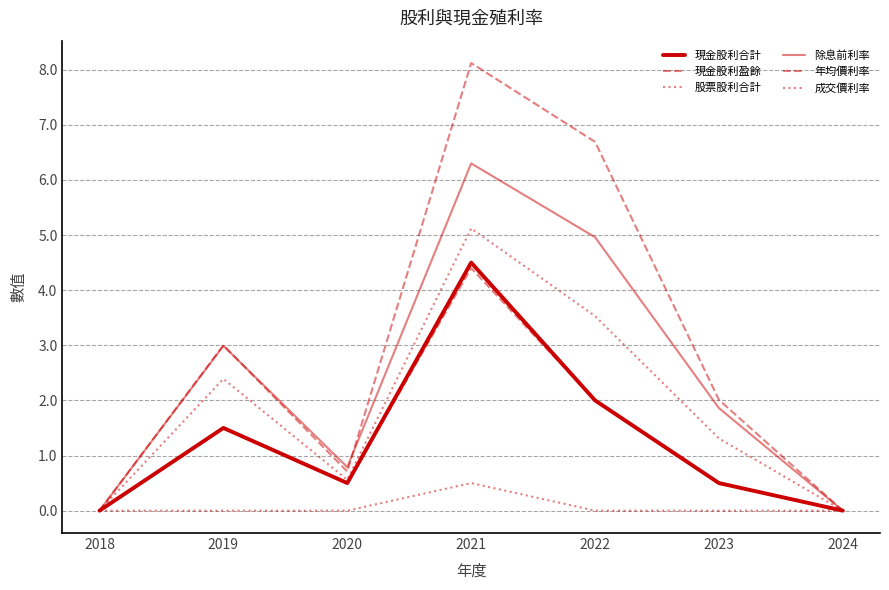

At which label does 現金股利合計 reach its minimum?

2018